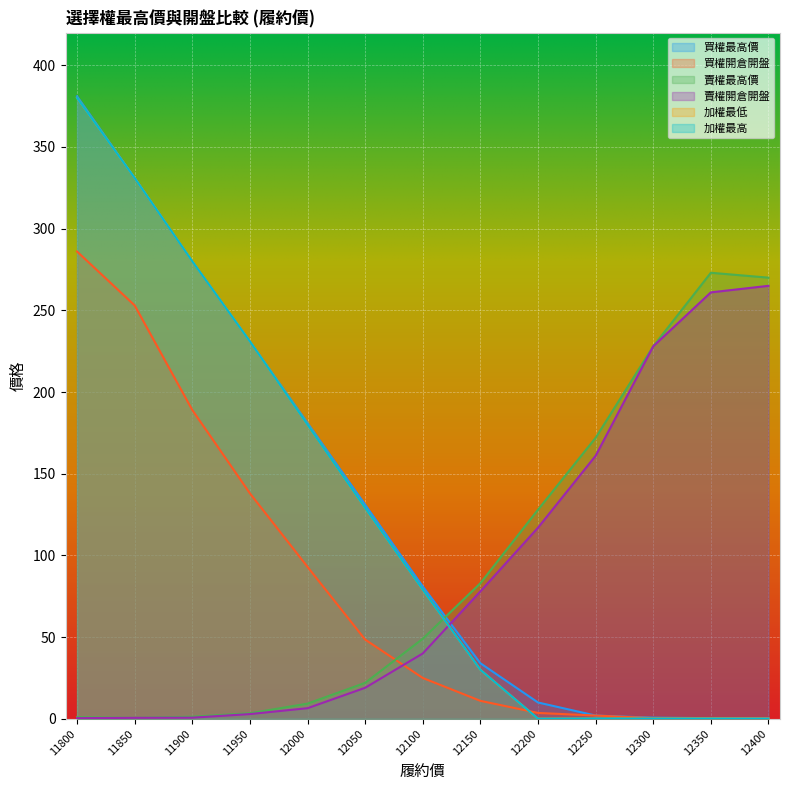

Between 12150 and 12350, which is larger?

12150